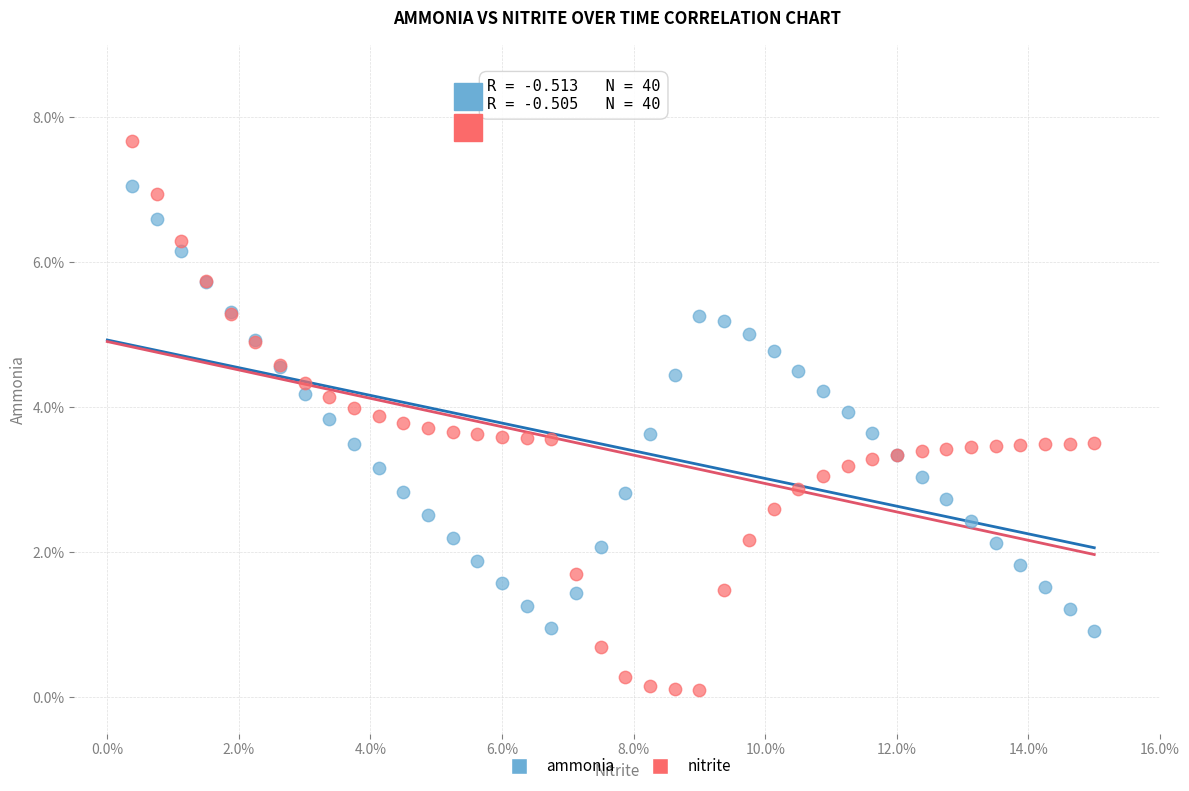

Which series contains the lowest Y value?

nitrite